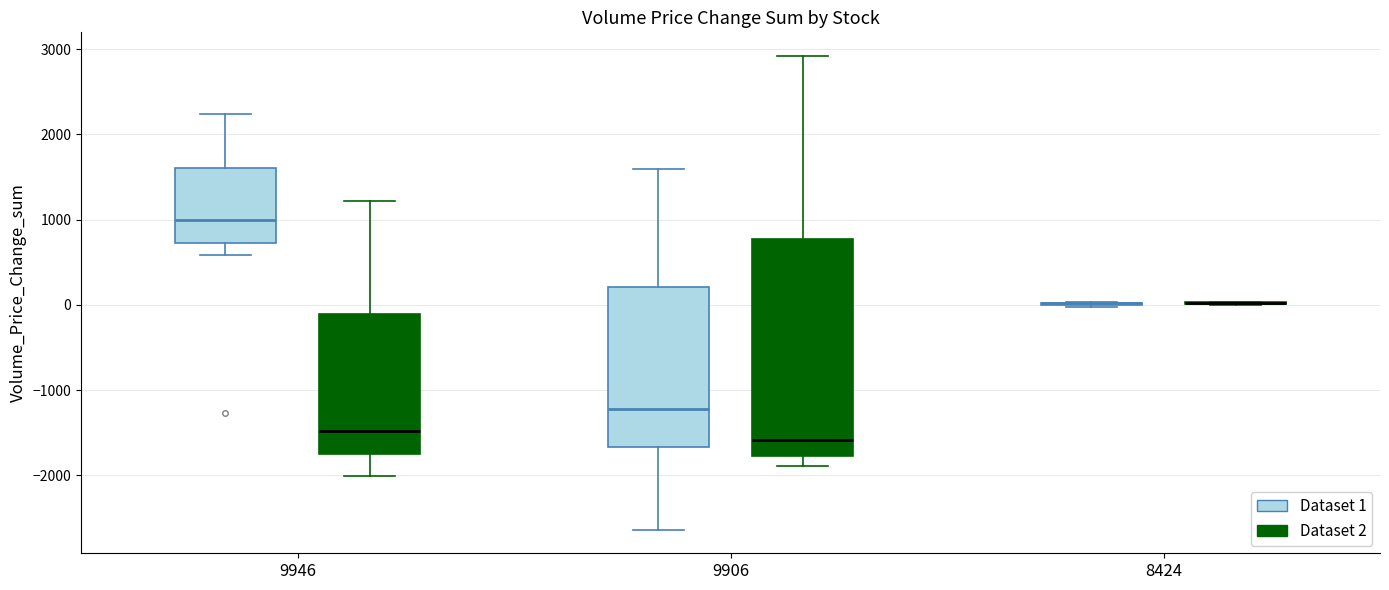

Reading left to right, read every box against the y-axis: the position of its median line, the range the box covers, and the ends of its whiskers. The values are not printed on the chart, so give them approximately, as read against the axis.

9946 (Dataset 1): median 1000, box 700 to 1600, whiskers 600 to 2200
9946 (Dataset 2): median -1500, box -1700 to -100, whiskers -2000 to 1200
9906 (Dataset 1): median -1200, box -1700 to 200, whiskers -2600 to 1600
9906 (Dataset 2): median -1600, box -1800 to 800, whiskers -1900 to 2900
8424 (Dataset 1): box collapsed to a line at 0, whiskers 0 to 0
8424 (Dataset 2): box collapsed to a line at 0, whiskers 0 to 0